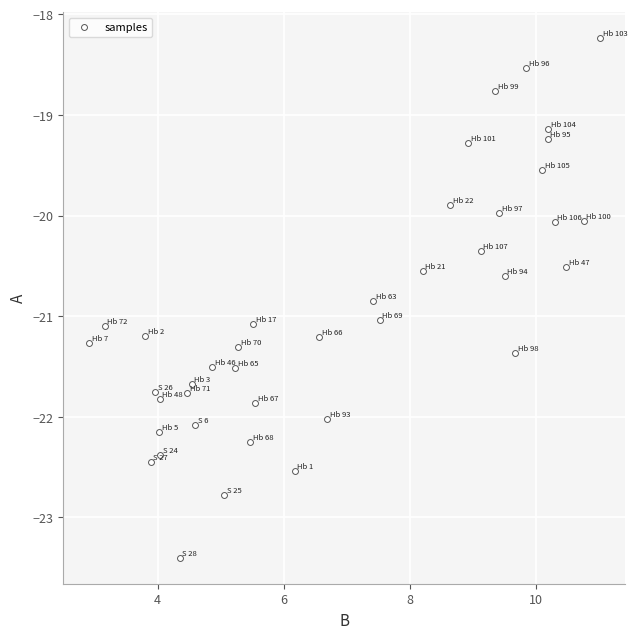

What is the range of X values (max minus min)?

8.1